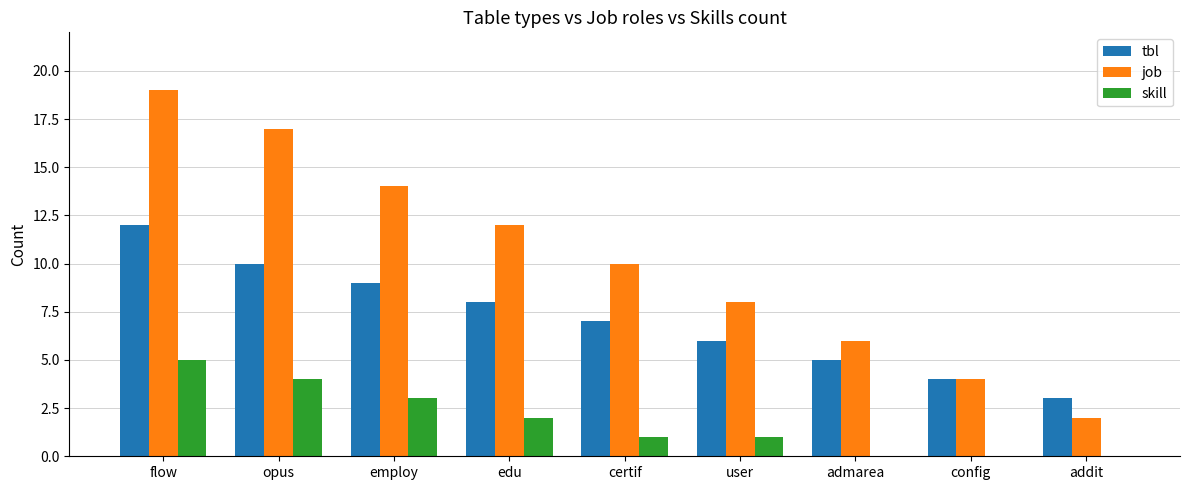

At which label does job reach its peak?

flow